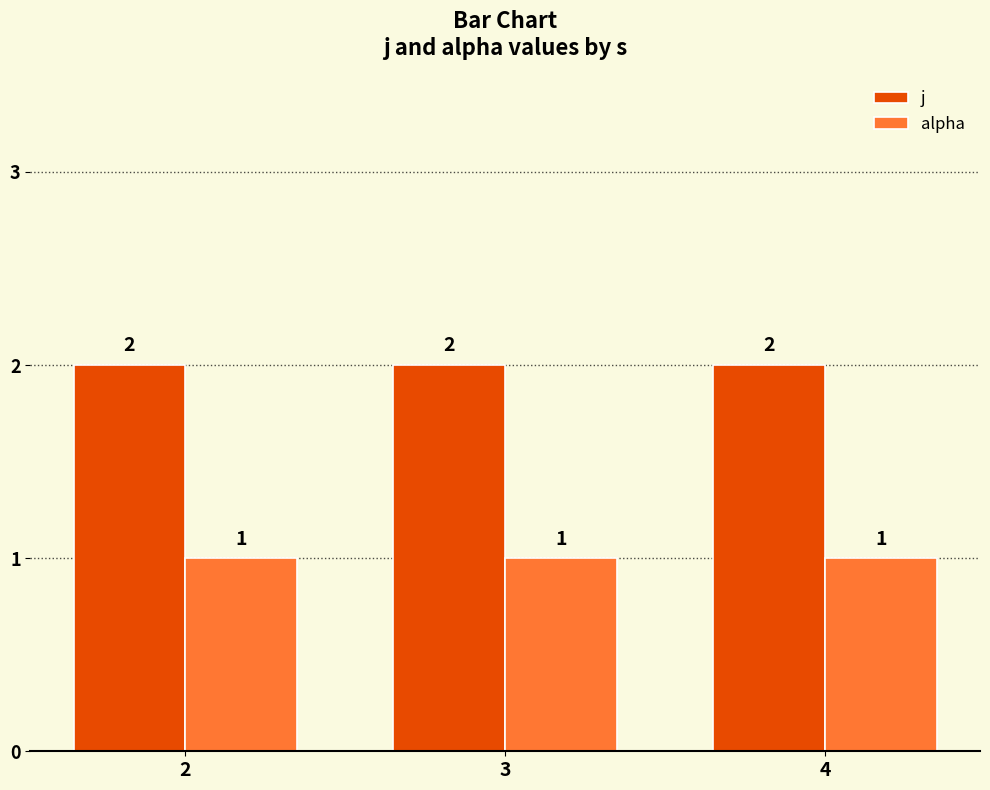

At how many categories does at least one series exceed 1?

3